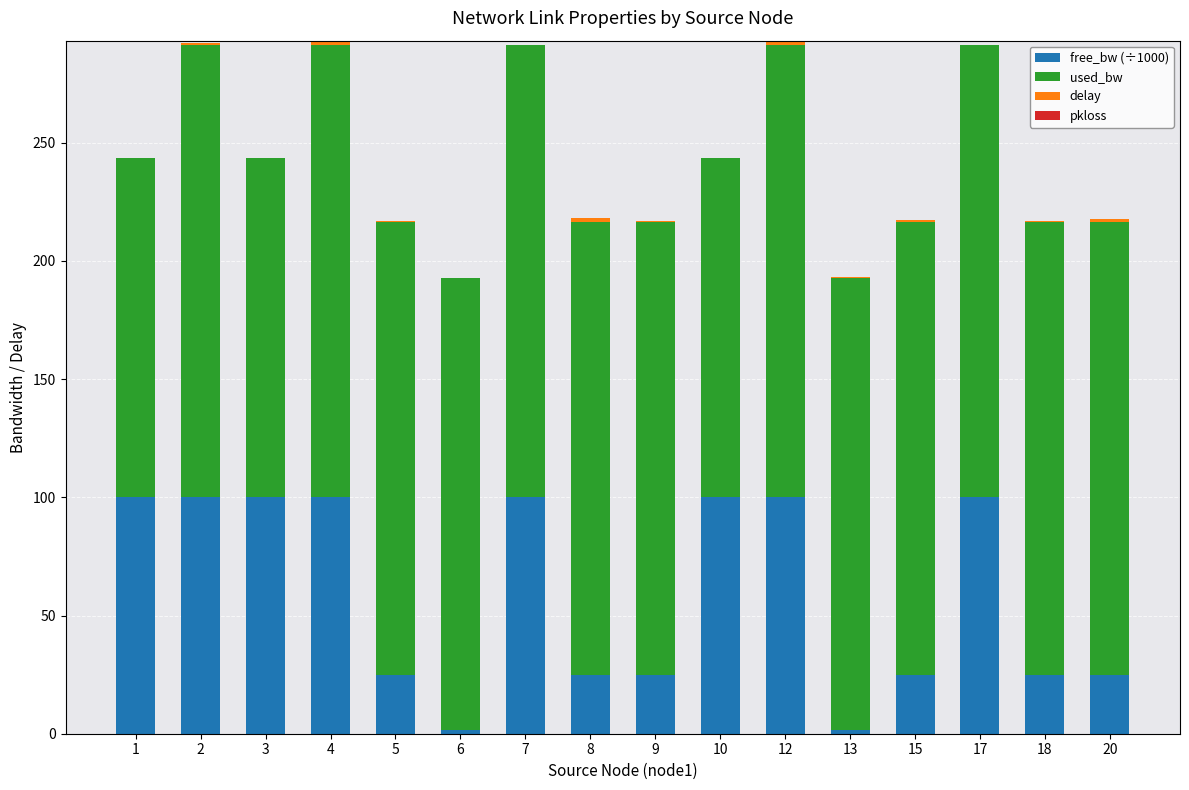

What is the maximum value for free_bw (÷1000)?

100.0